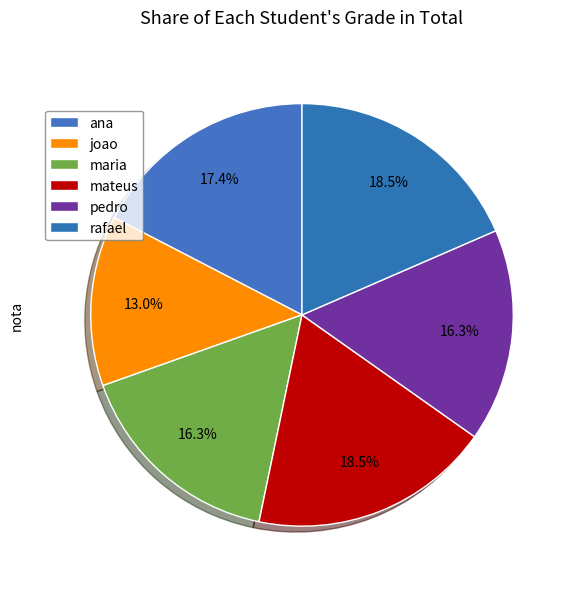

Is joao the majority of the pie?

No